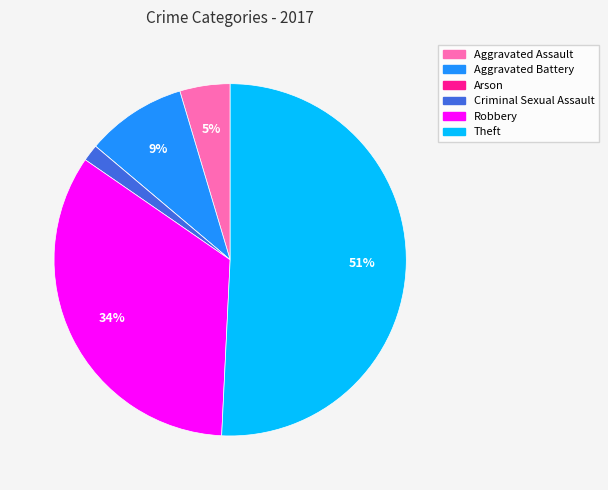

Is the sum of Criminal Sexual Assault and Aggravated Assault greater than half?

No